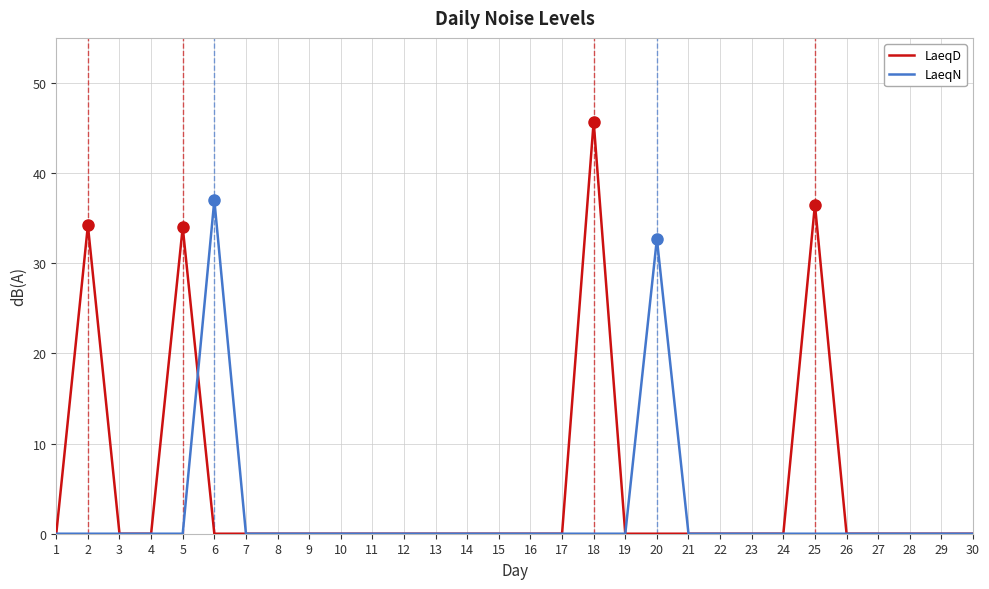

What is the average value of the LaeqD series?

5.0